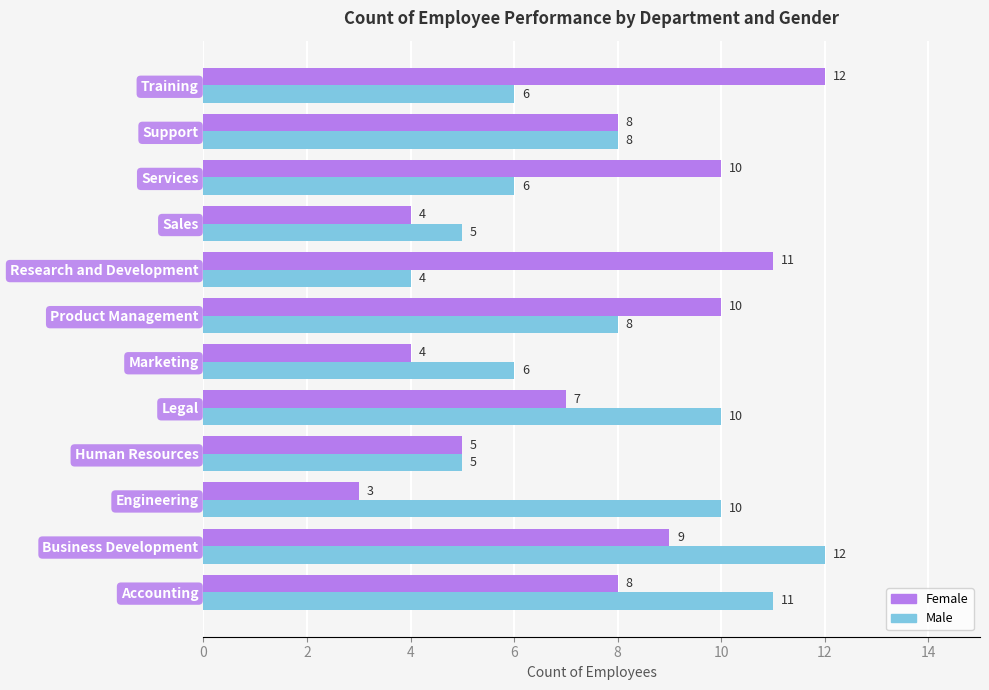

Which series changed the most between Legal and Product Management?

Female